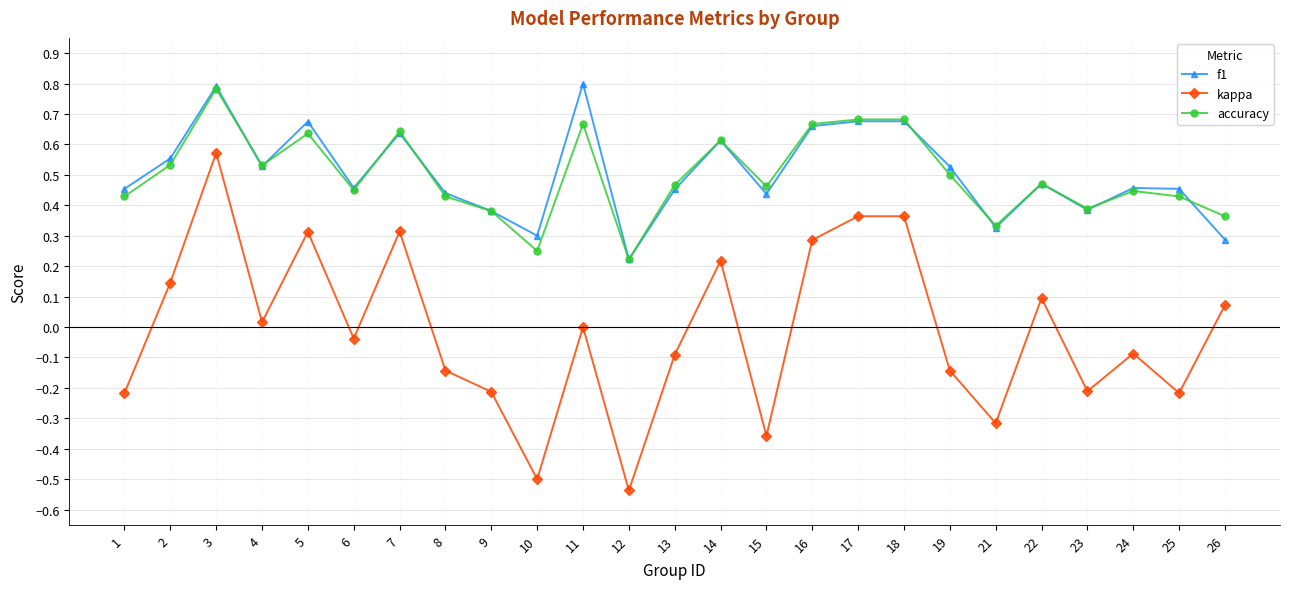

The kappa series shows -0.3 at 25. True or false?

False